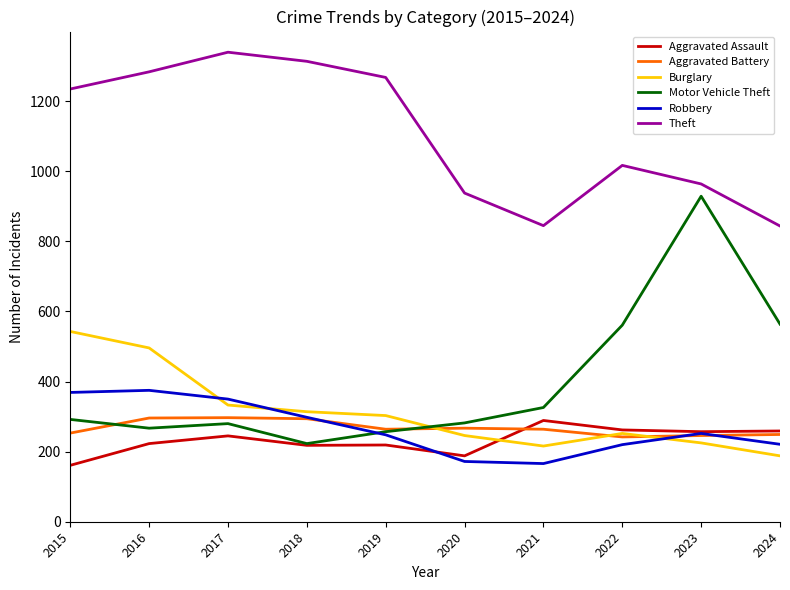

Does the chart have visible grid lines?

No